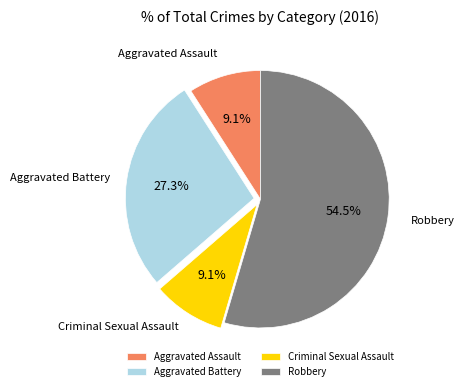

How much of the chart is everything except Criminal Sexual Assault?

90.9%